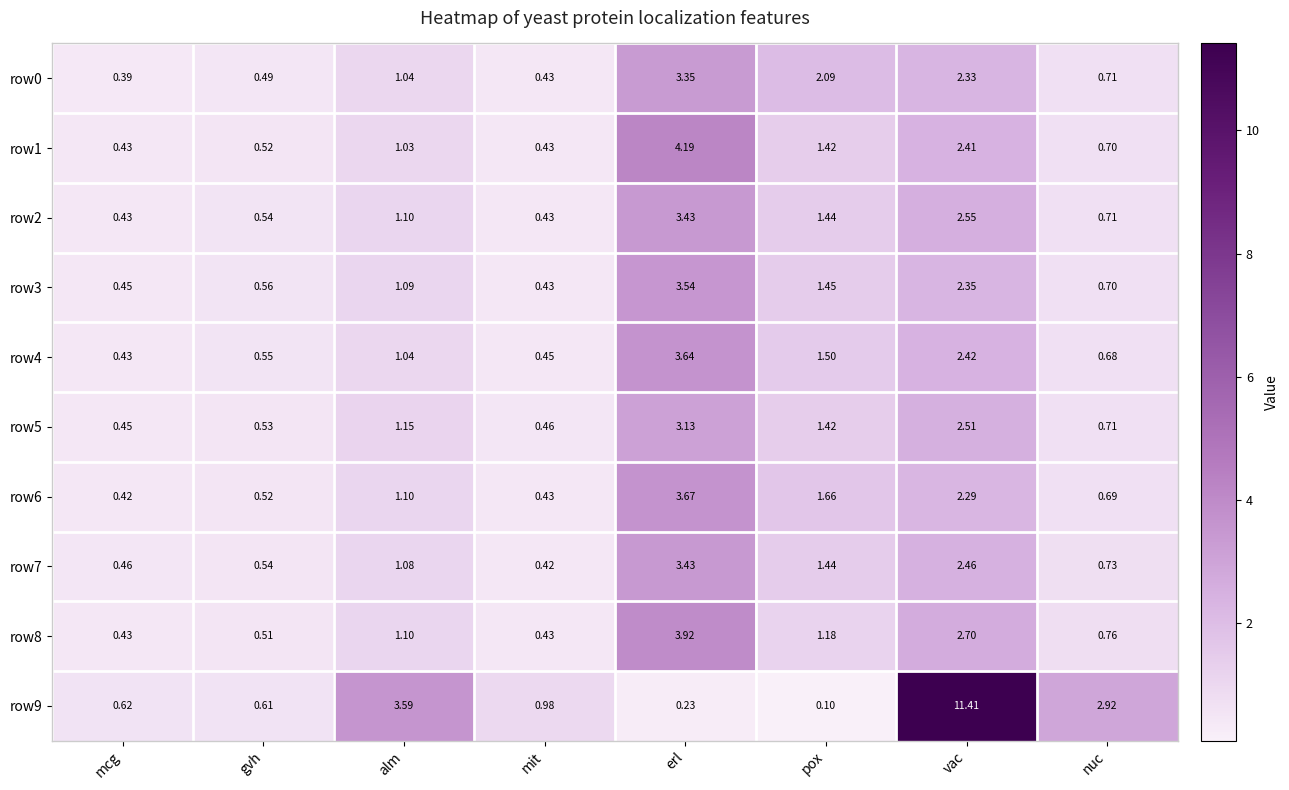

At which category is the sum across all series the highest?

vac